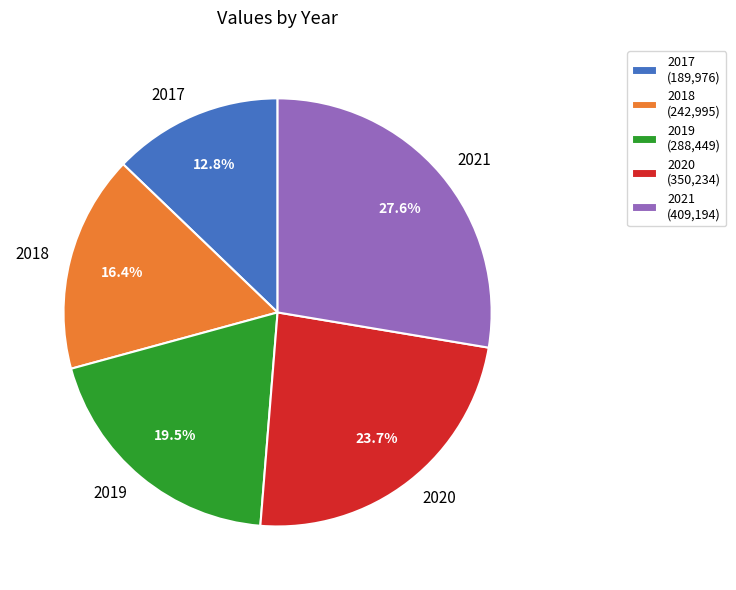

Is the sum of 2017 and 2019 greater than half?

No